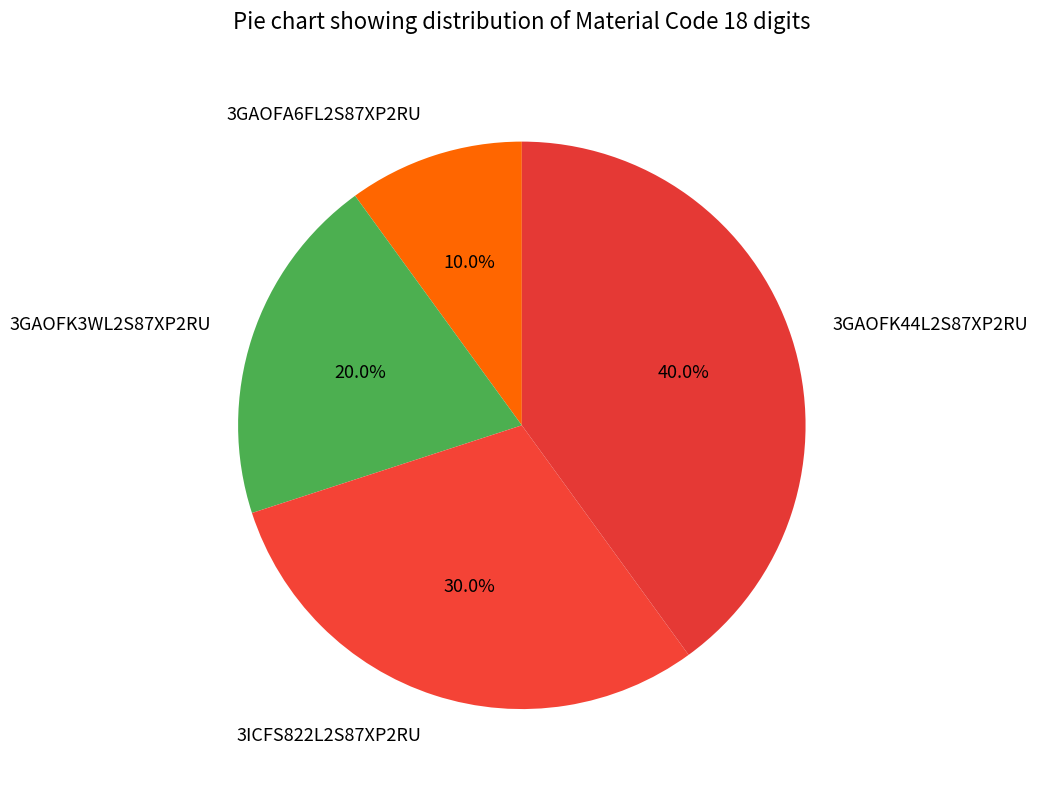

Approximately how many times larger is the value at 3ICFS822L2S87XP2RU compared to 3GAOFA6FL2S87XP2RU?

3.0